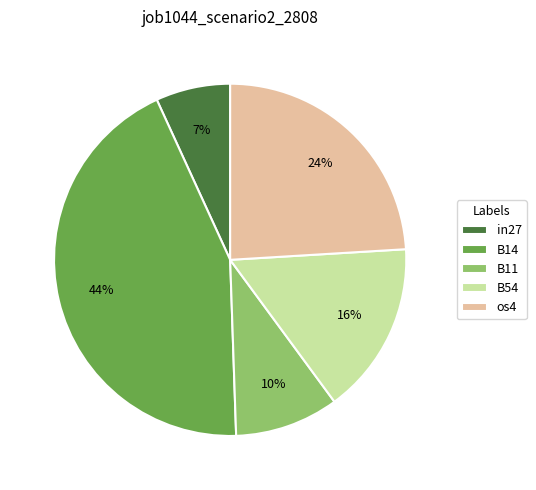

Is there a majority slice in this chart?

No